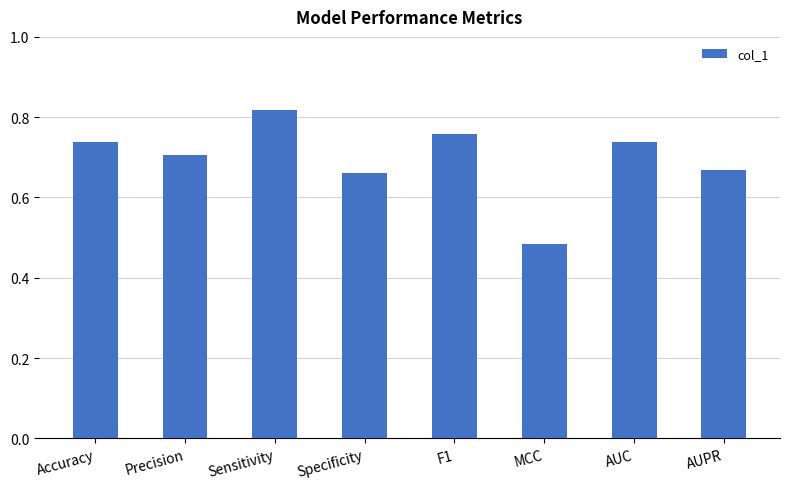

What position from the right is MCC?

3